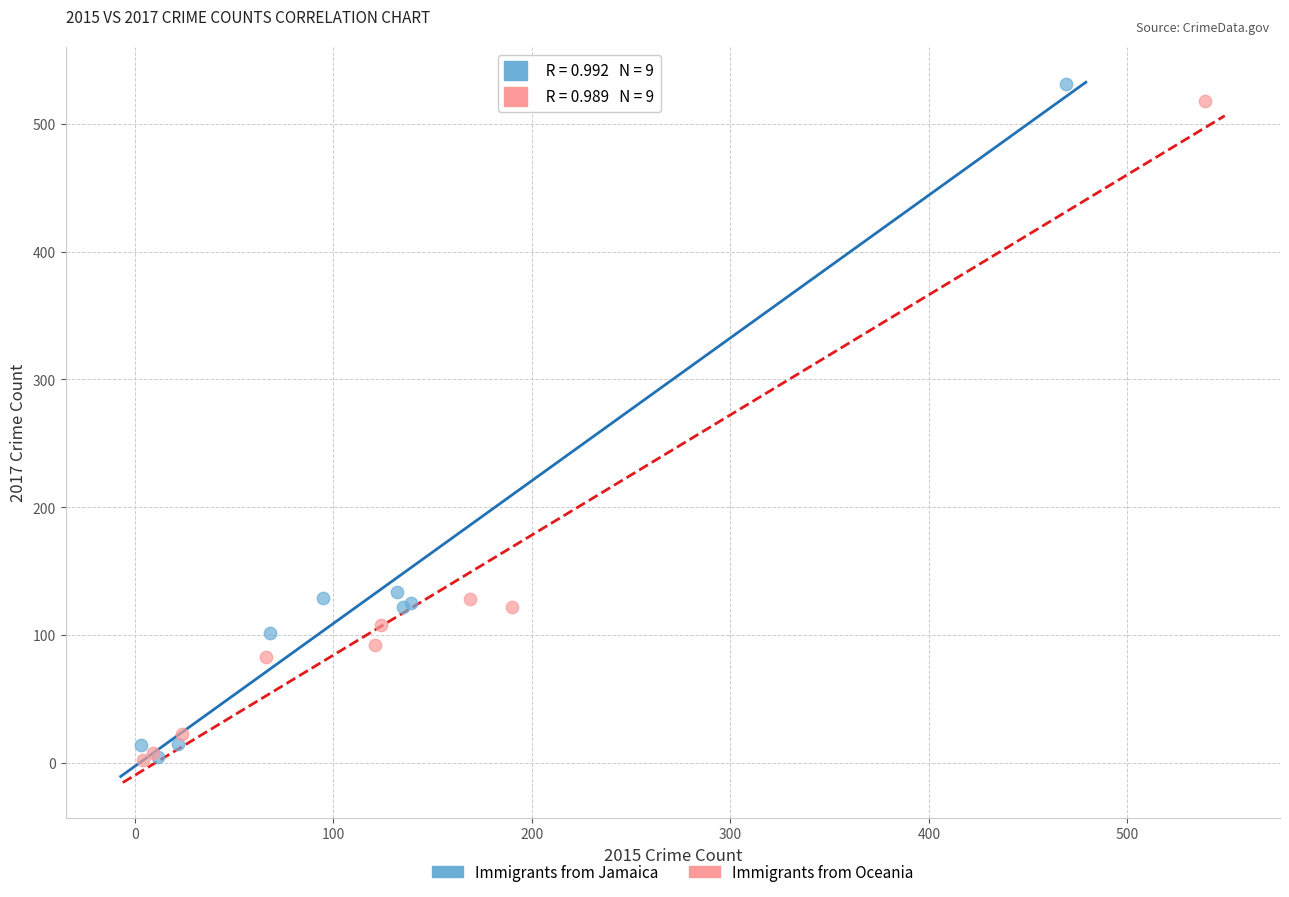

Which series has the largest Y range (max minus min)?

Immigrants from Jamaica